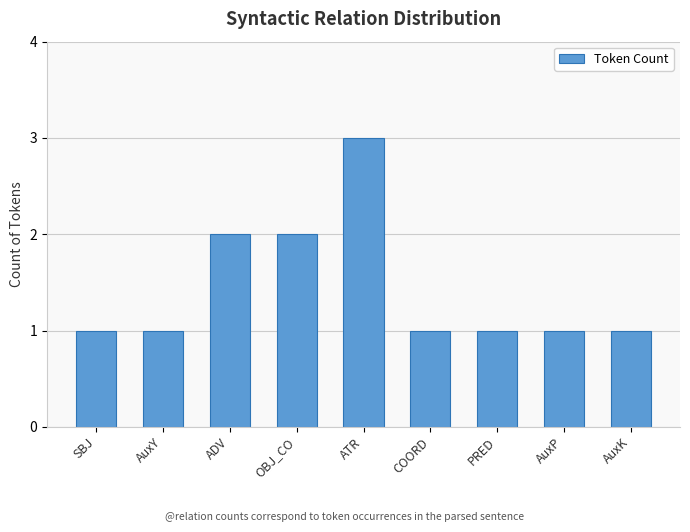

Read the value at AuxP.

1